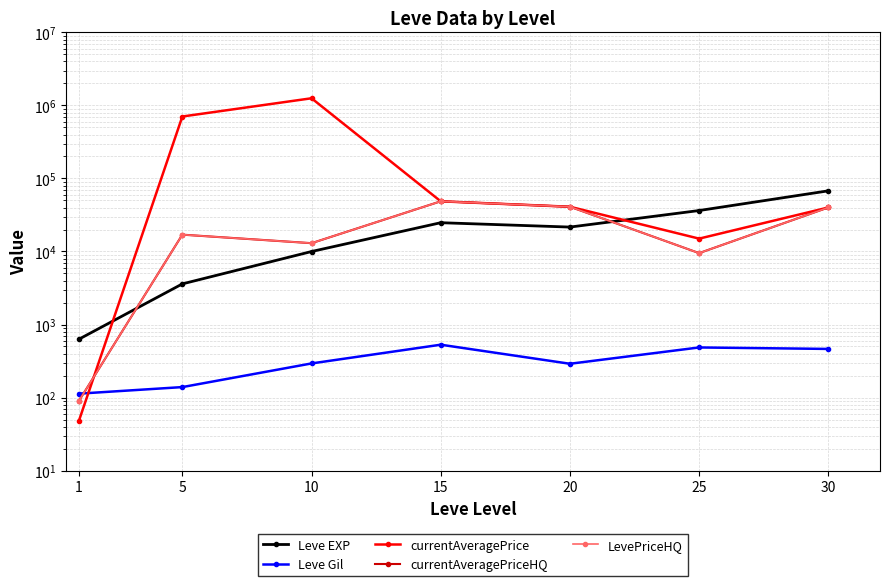

Is the value of Leve Gil at 25 greater than the value of LevePriceHQ at 20?

No